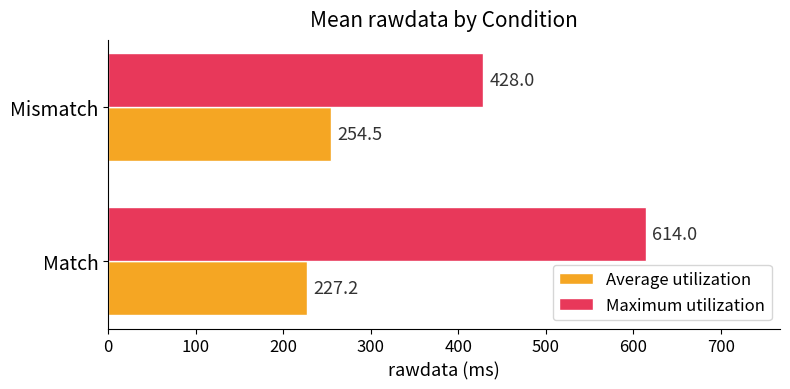

Rank the series by their average value, from lowest to highest.

Average utilization, Maximum utilization